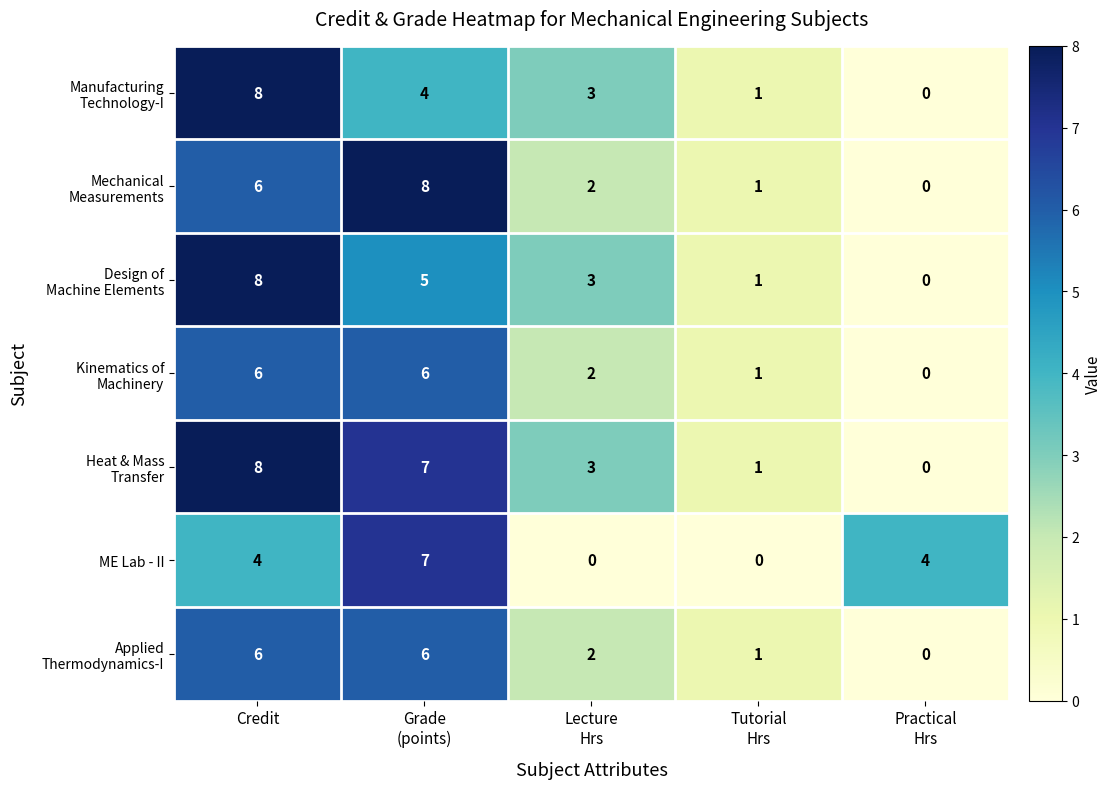

What is the greatest value displayed?

8